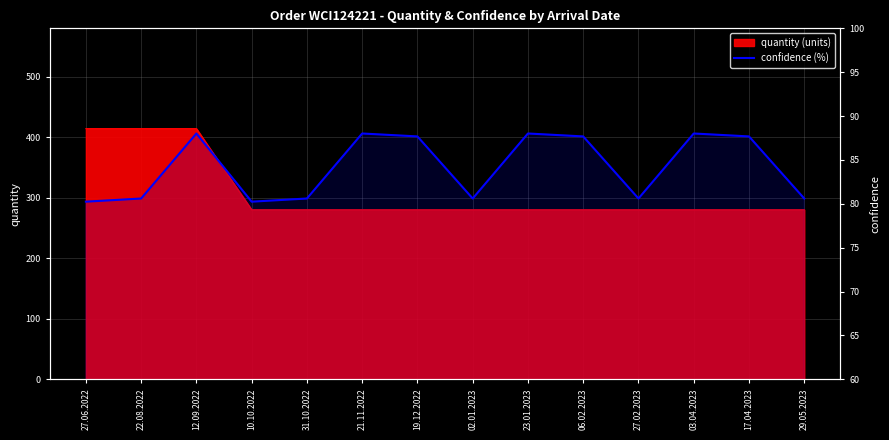

What position from the left is 29.05.2023?

14